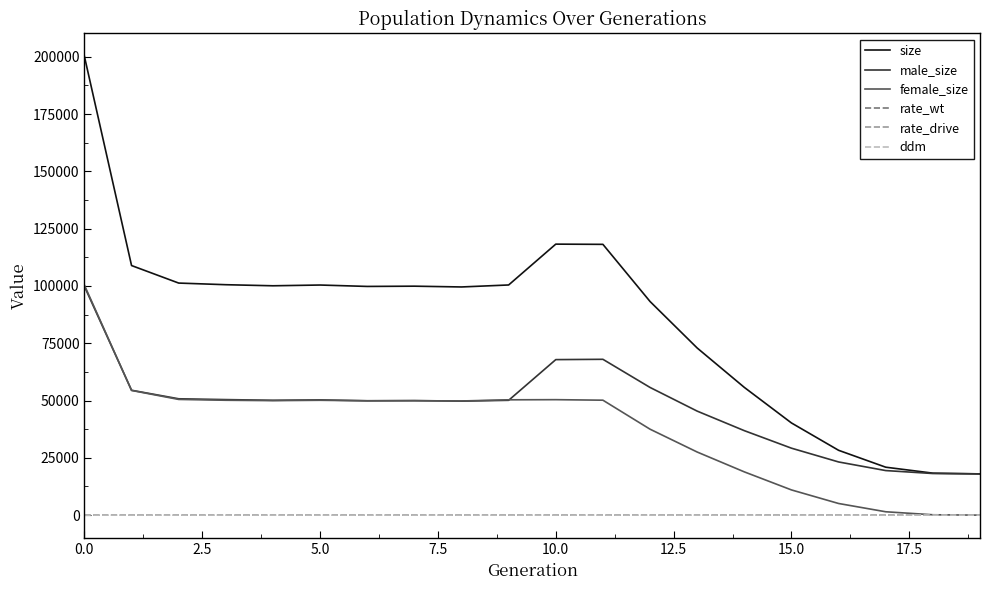

Which series has the widest spread of values?

size